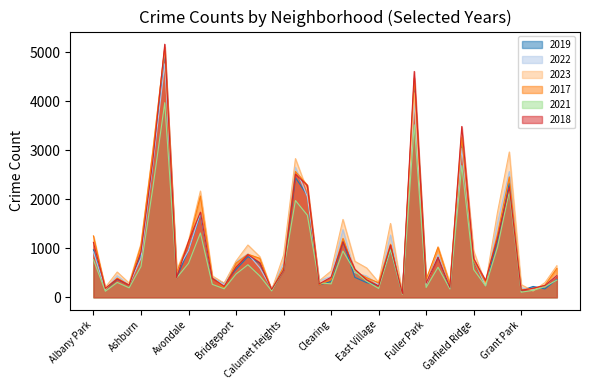

Between Chicago Lawn and Grand Boulevard, which series saw the biggest shift?

2018